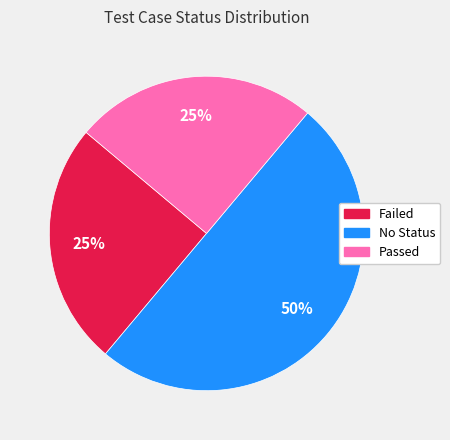

How many segments does this pie chart have?

3